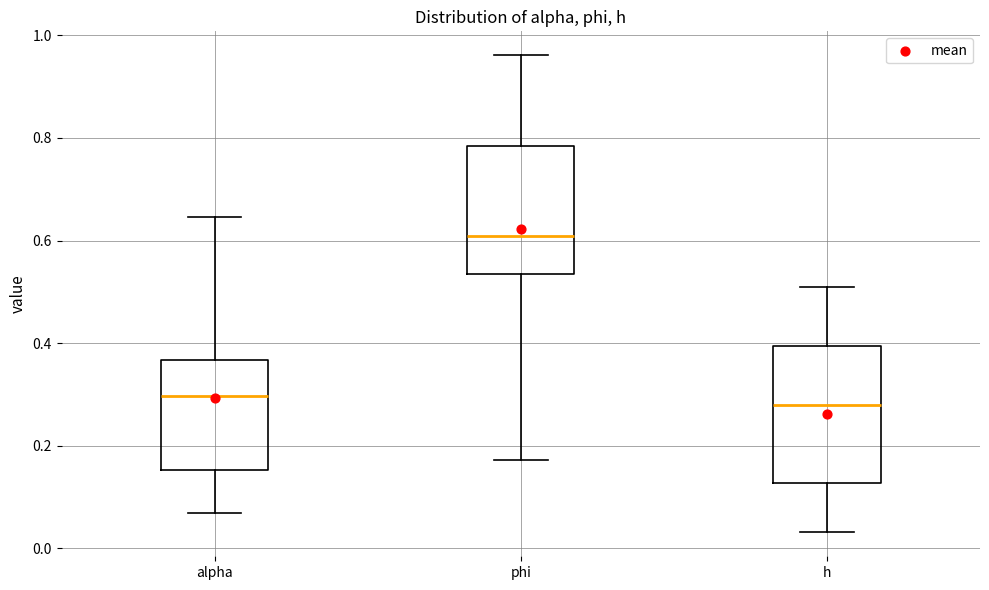

Which box's median line is the highest?

phi